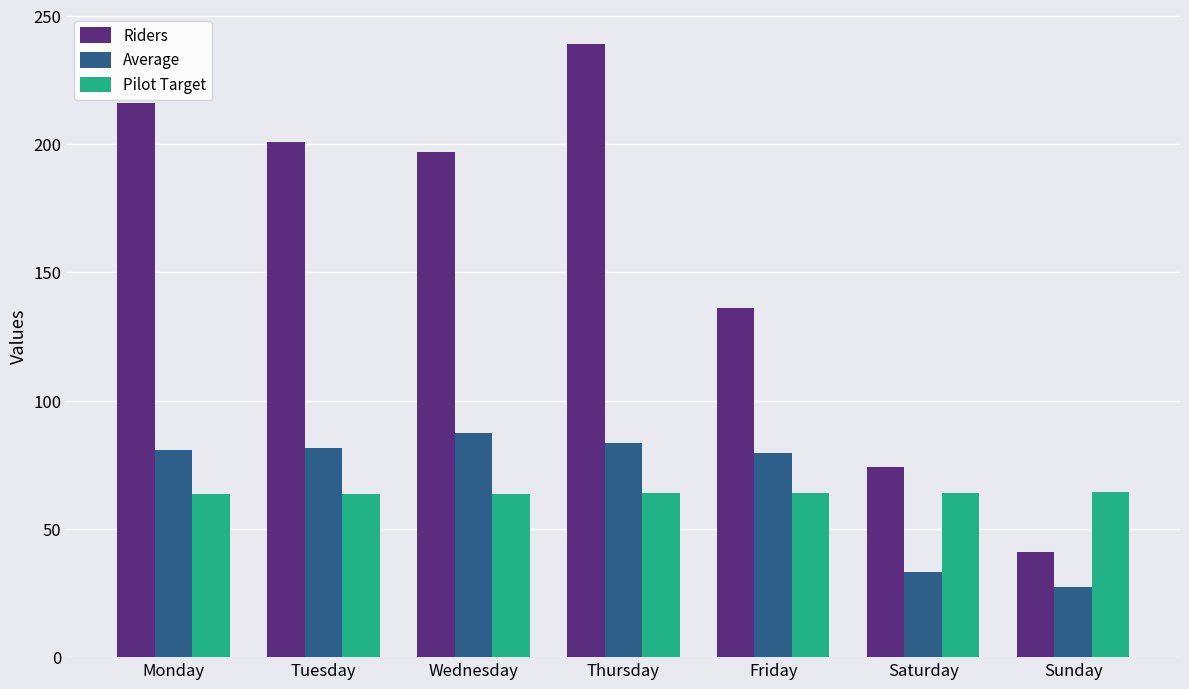

What is the difference between the highest and lowest values at Wednesday?

133.3